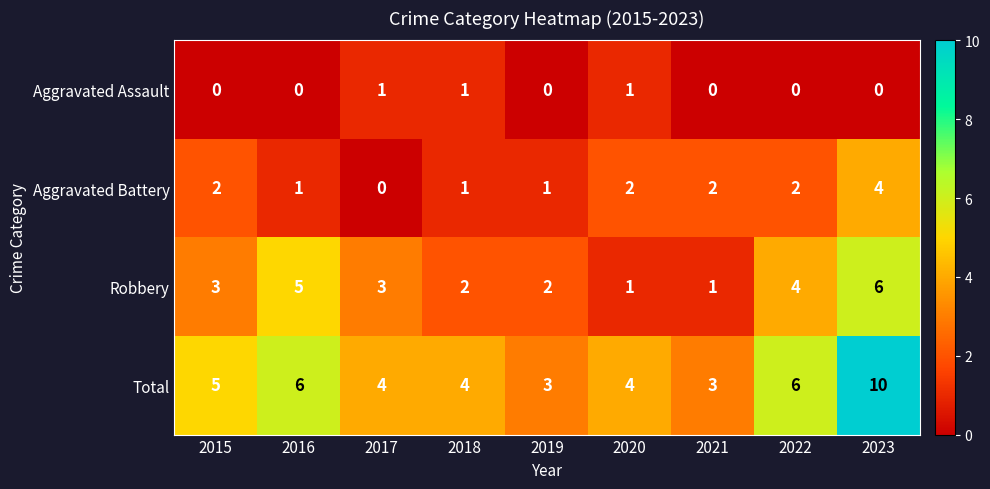

What is the total value across all series at 2019?

6